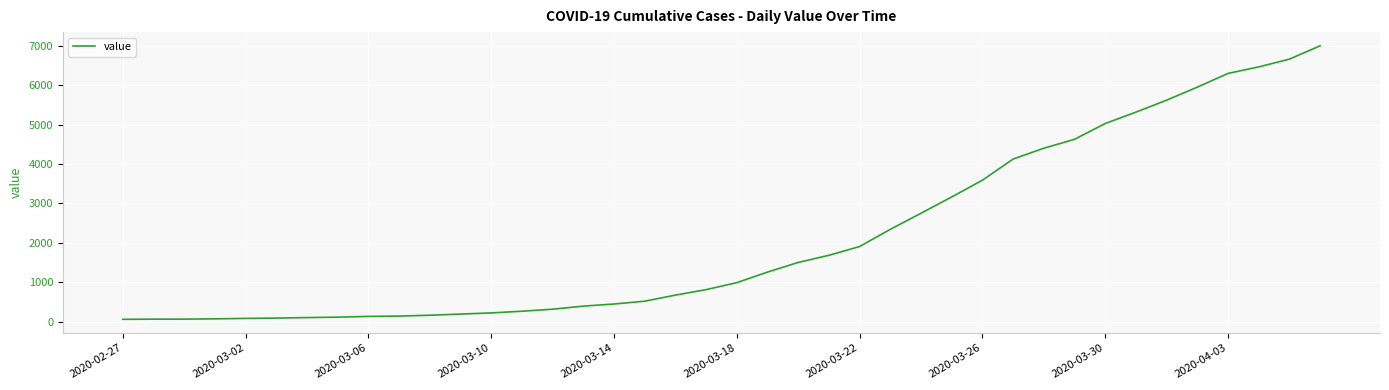

What is the maximum value shown in the chart?

6995